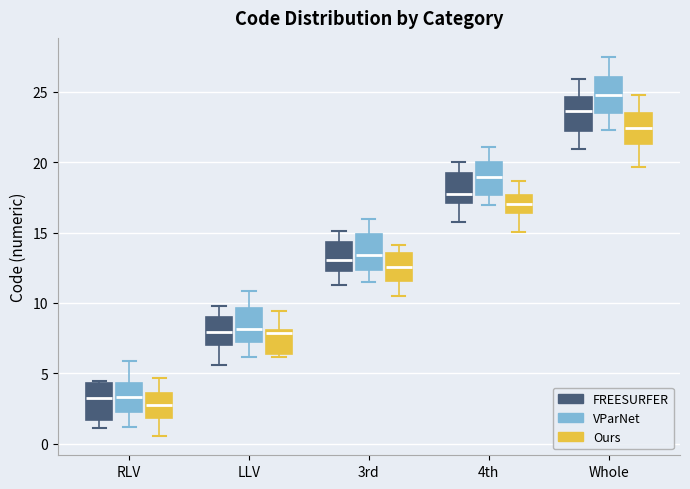

Where does the median line of the box for Whole (FREESURFER) sit on the y-axis? The values are not printed on the chart, so give them approximately, as read against the axis.

23.5